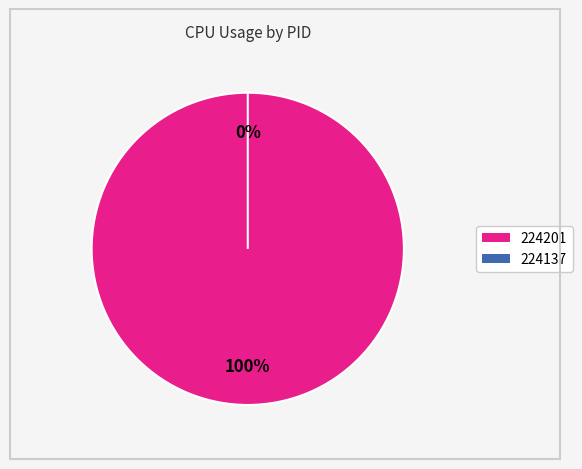

Do 224201 and 224137 together represent more than half of the pie?

Yes